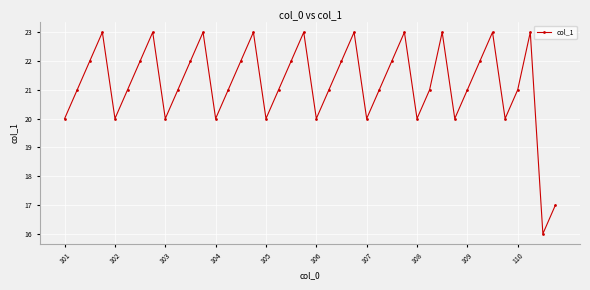

What is the minimum value shown in the chart?

16